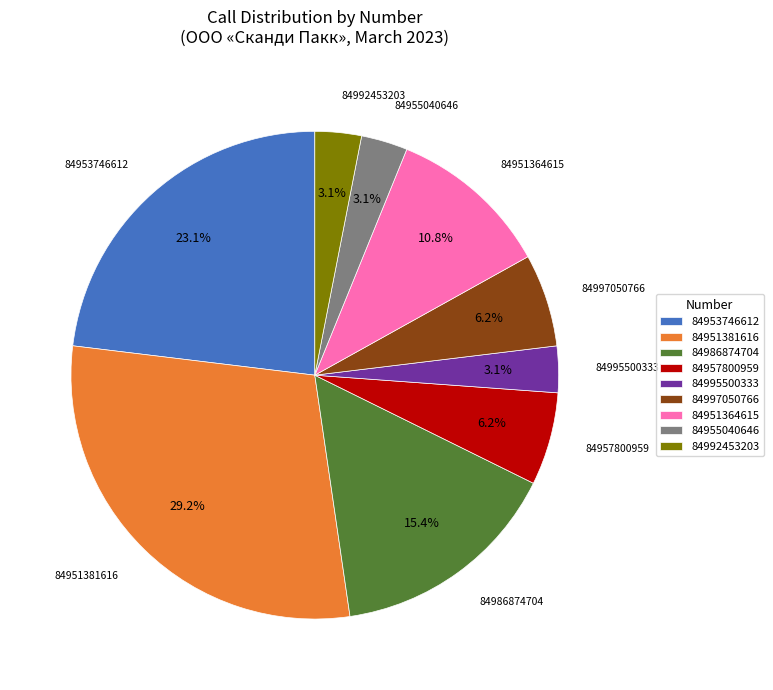

Is 84992453203 the majority of the pie?

No